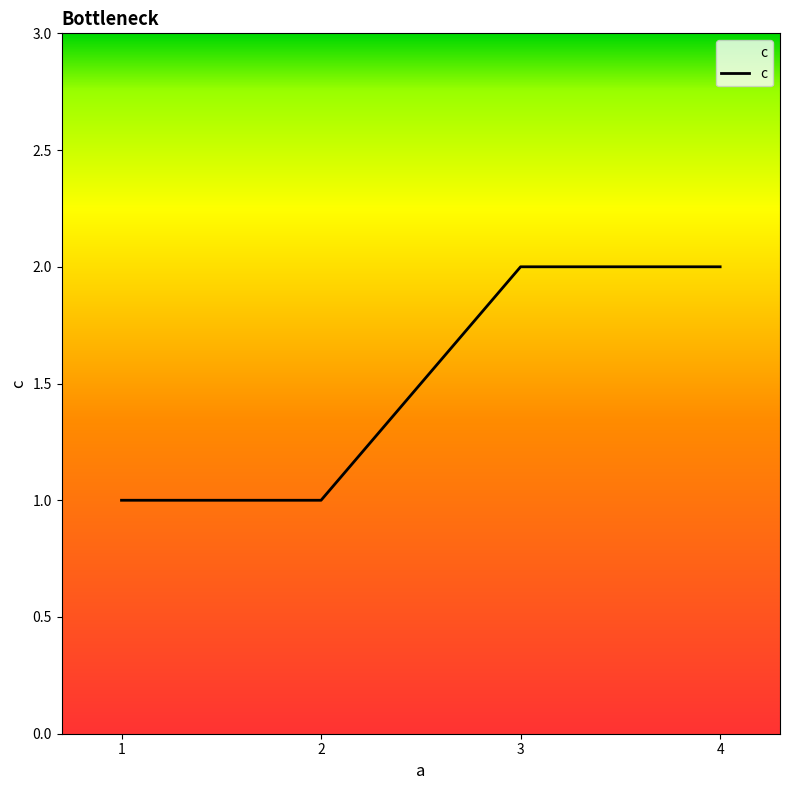

What is the ratio of the value at 1 to the value at 2?

1.0